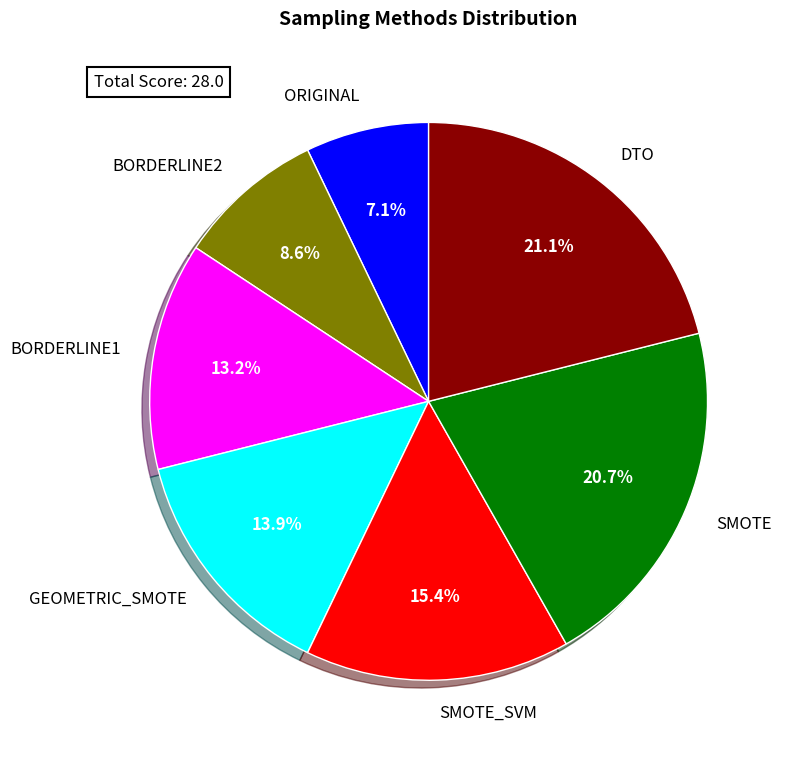

To the nearest percent, what portion does BORDERLINE2 represent?

9%